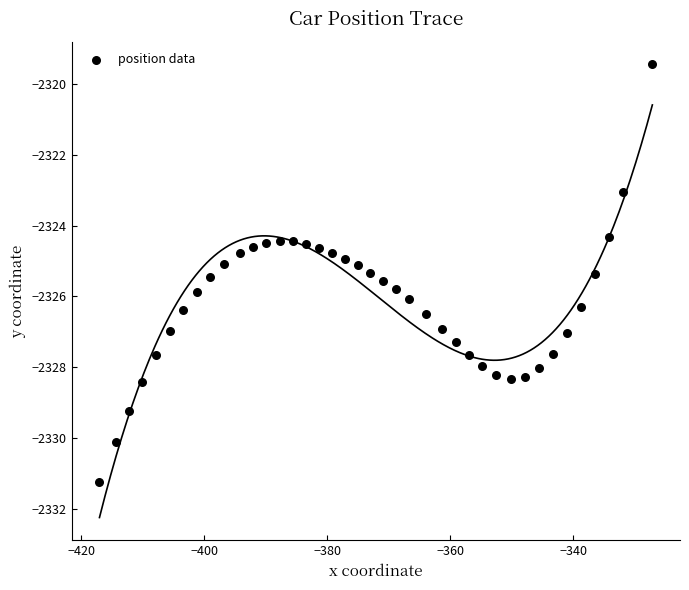

What is the range of Y values (max minus min)?

11.8